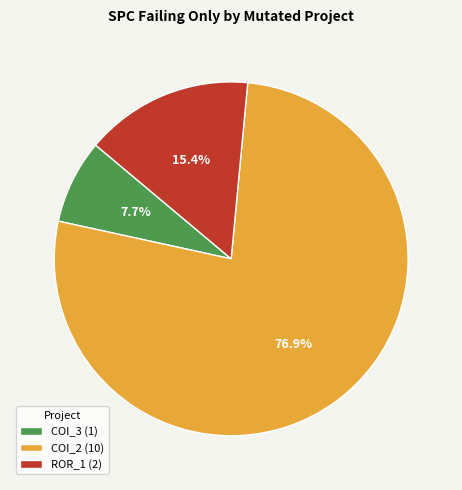

What is the ratio of the value at ROR_1 (2) to the value at COI_3 (1)?

2.0